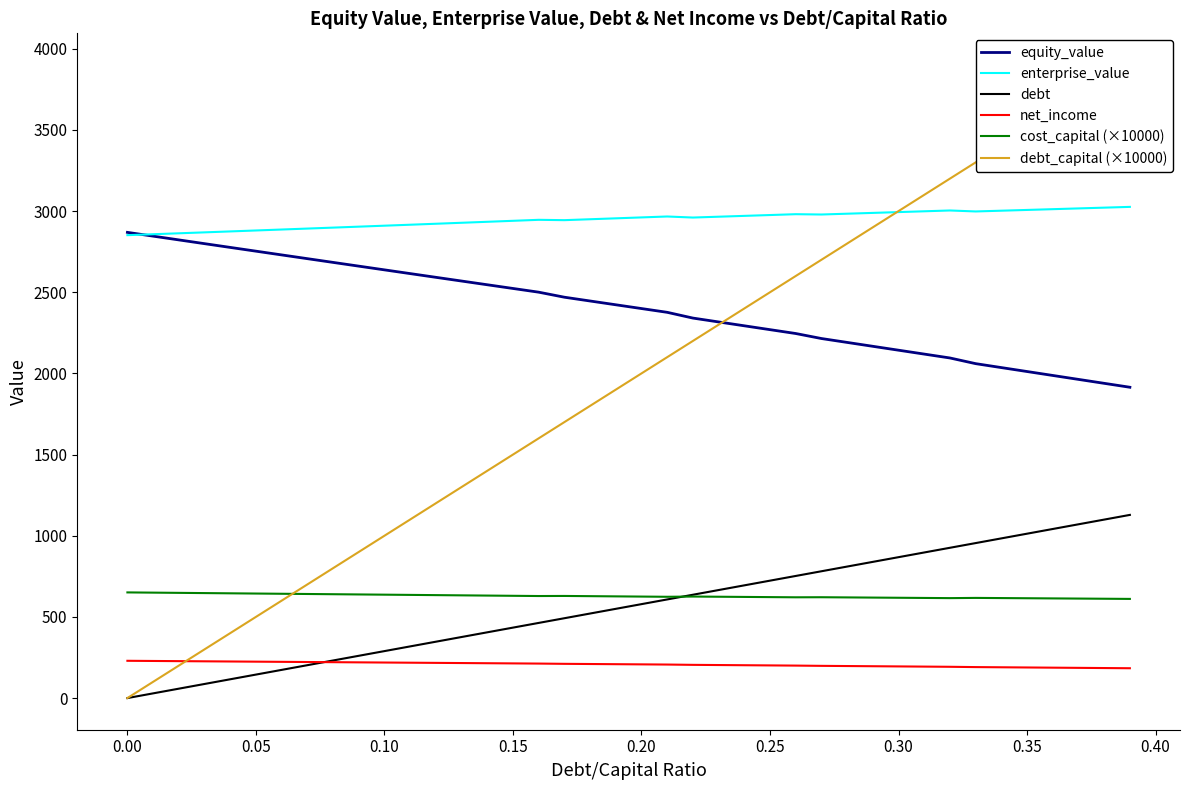

What is the minimum value for enterprise_value?

2851.7